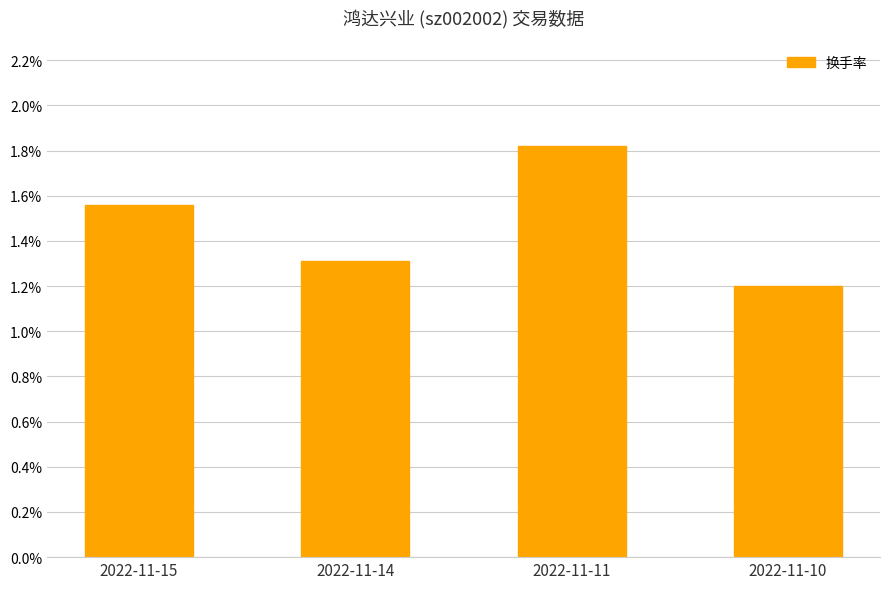

What is the ratio of the value at 2022-11-10 to the value at 2022-11-15?

0.8